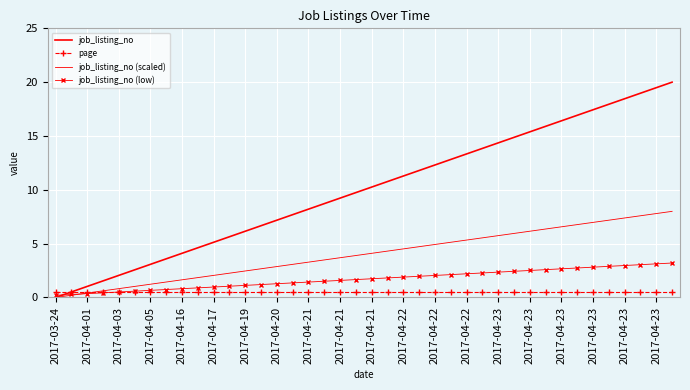

What is the average value of the page series?

0.5